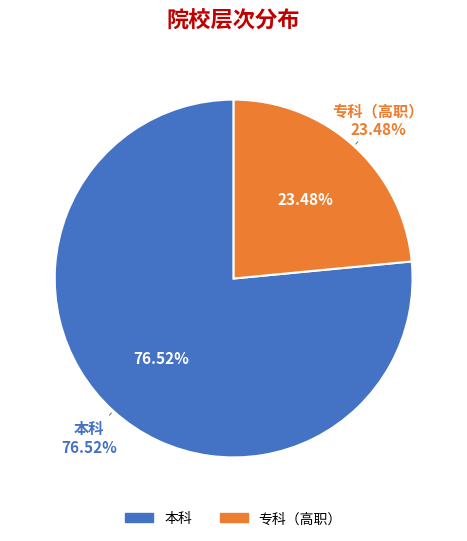

Do 专科（高职） and 本科 together represent more than half of the pie?

Yes